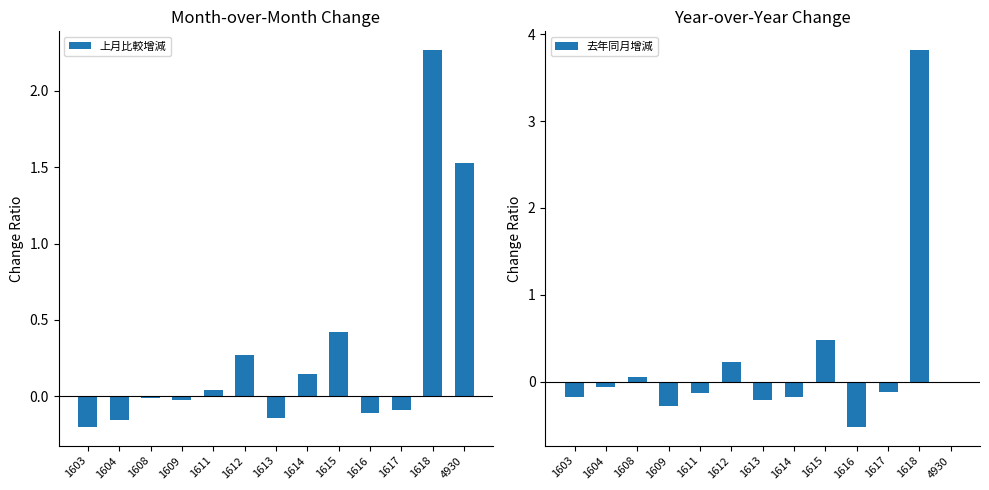

How many values in 上月比較增減 are below zero?

7